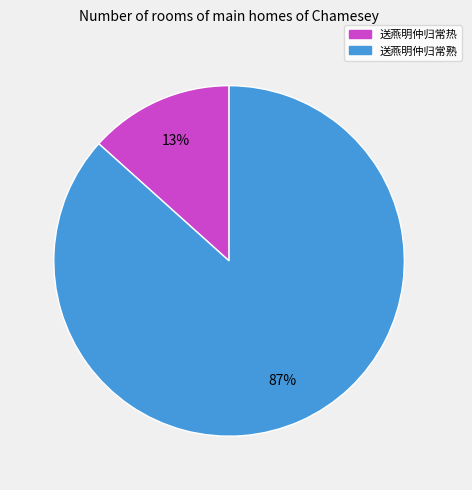

Is it true that 送燕明仲归常热 is 7% of the pie?

False